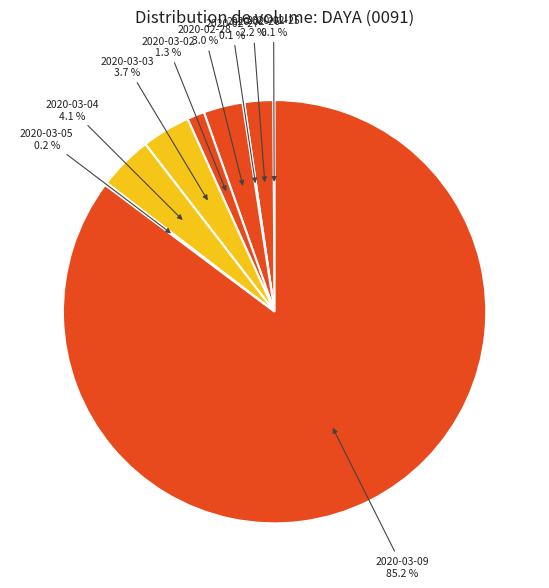

To the nearest percent, what is the average slice percentage?

11%